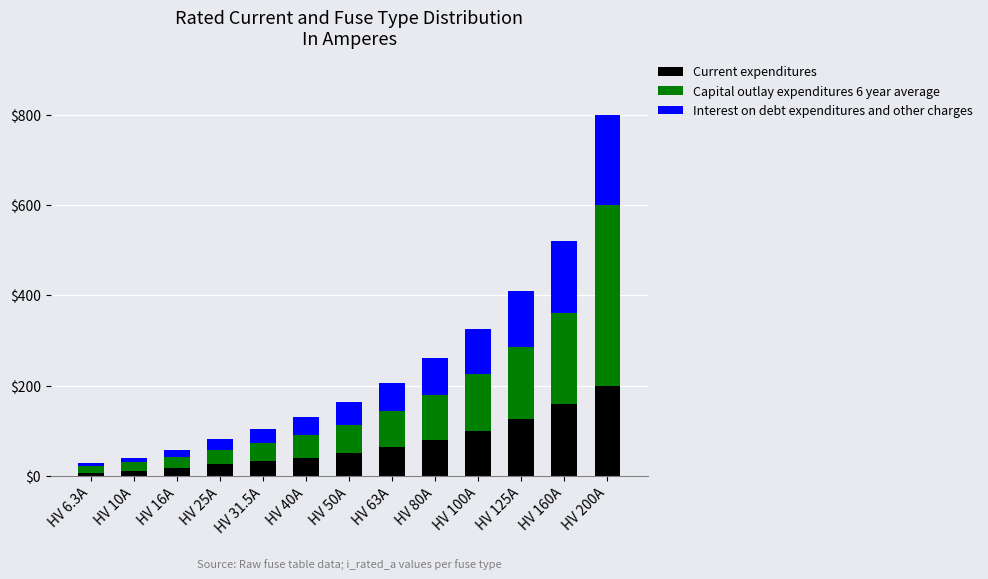

How many data points does each series have?

13